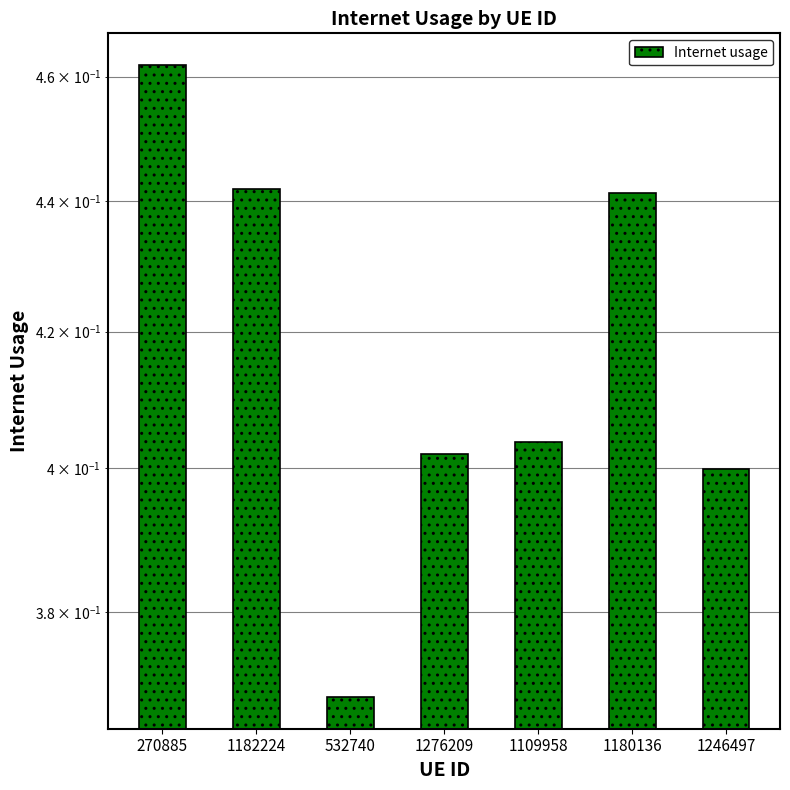

How many bars are there in total?

7